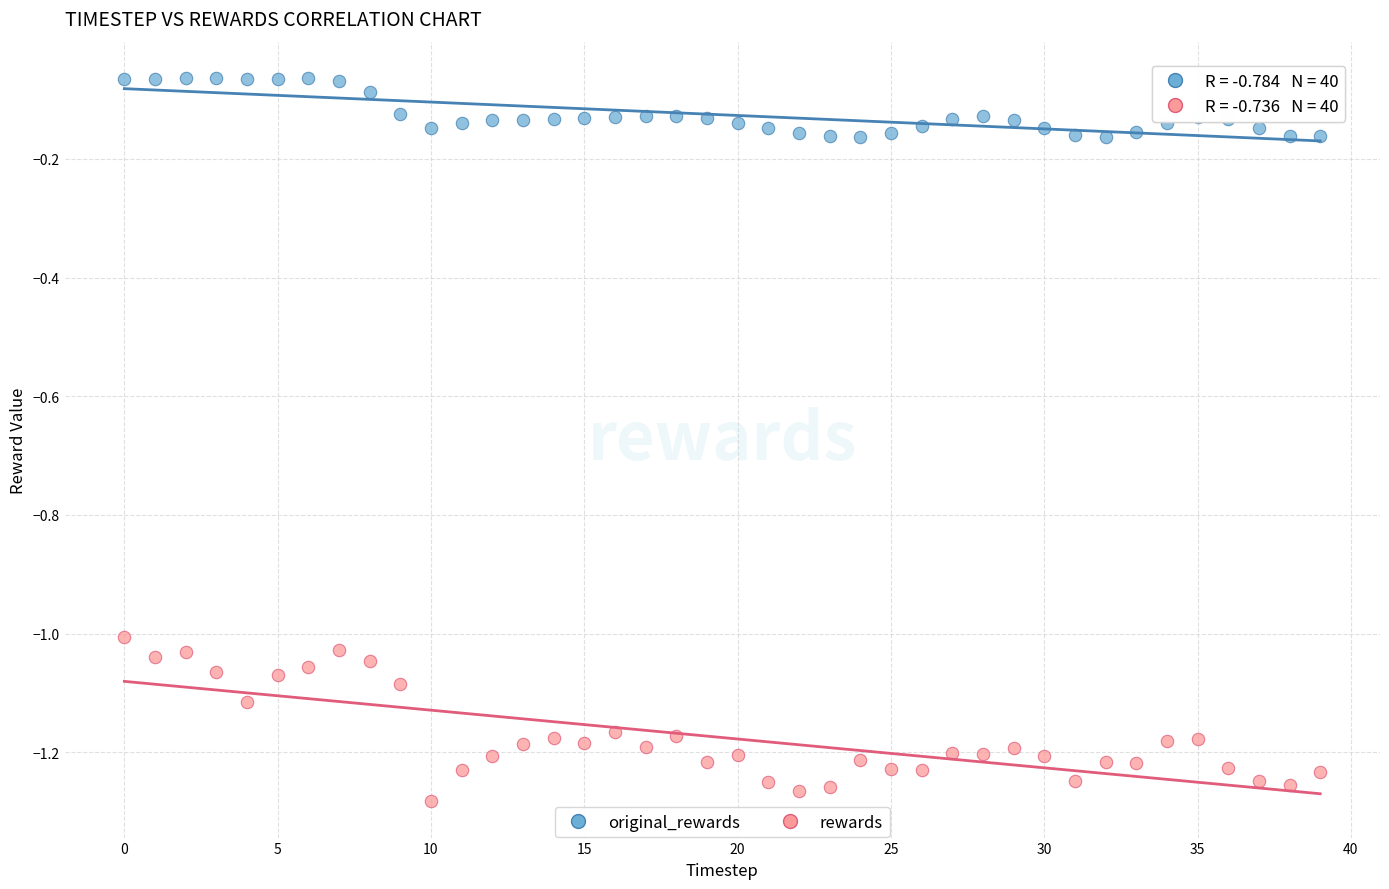

Which series has the widest spread of Y values?

rewards